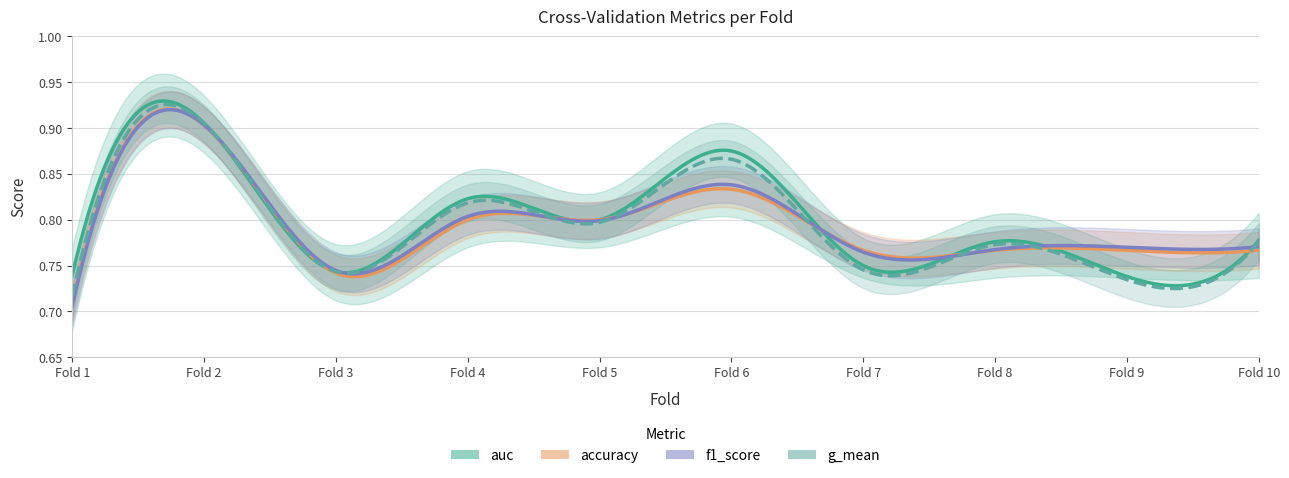

Reading right to left, extract all data points from this chart.

accuracy: 0.8	0.8	0.8	0.8	0.8	0.8	0.8	0.7	0.9	0.7
auc: 0.8	0.7	0.8	0.8	0.9	0.8	0.8	0.7	0.9	0.7
f1_score: 0.8	0.8	0.8	0.8	0.8	0.8	0.8	0.7	0.9	0.7
g_mean: 0.8	0.7	0.8	0.7	0.9	0.8	0.8	0.7	0.9	0.7